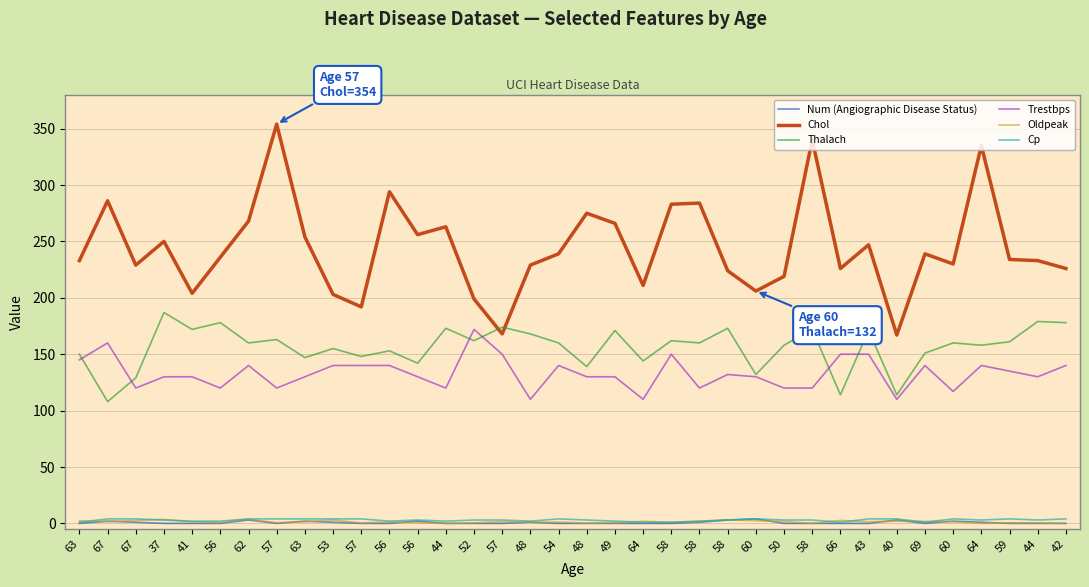

How many intersections are there between Thalach and Trestbps?

6